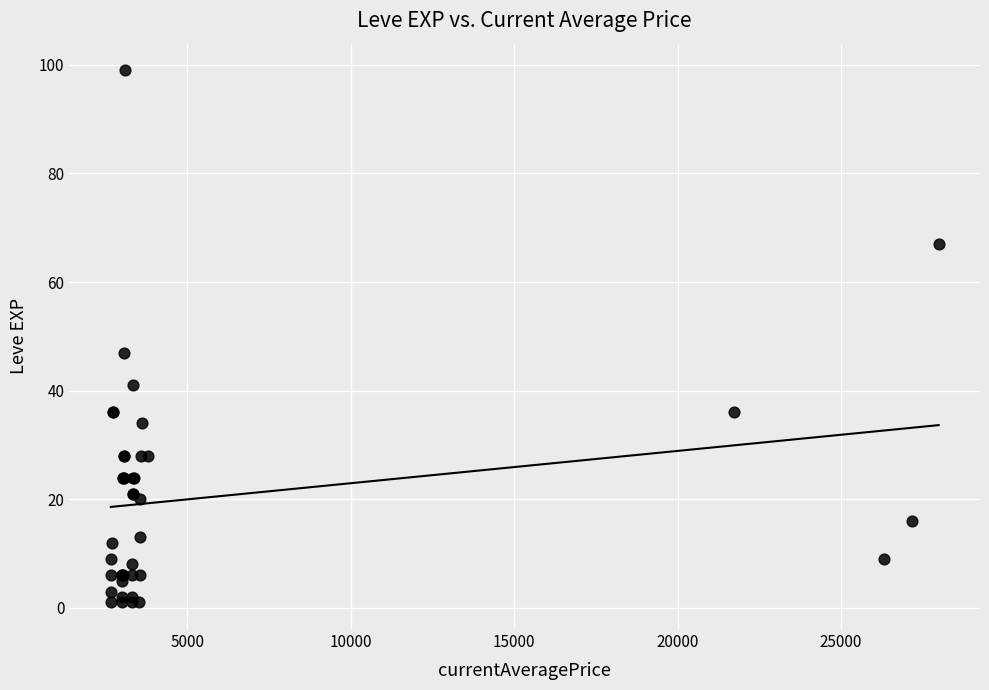

What Y value in the scatter plot is closest to 50?

47